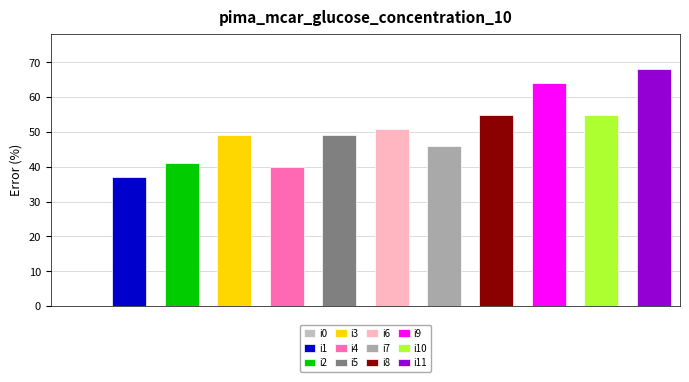

List the labels in order of value, largest first.

i11, i9, i8, i10, i6, i3, i5, i7, i2, i4, i1, i0